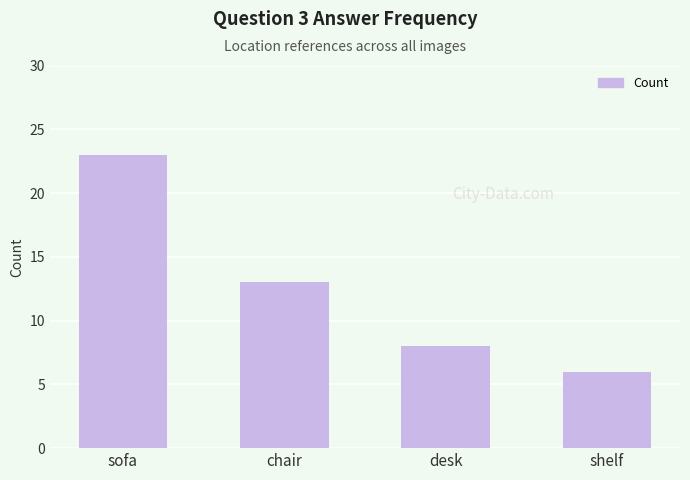

The chart shows a value of 8 at shelf. True or false?

False